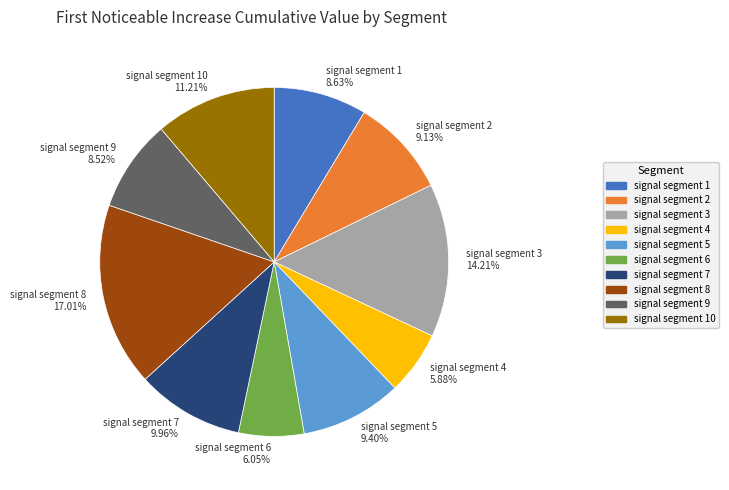

Is there any slice that represents more than half of the pie?

No